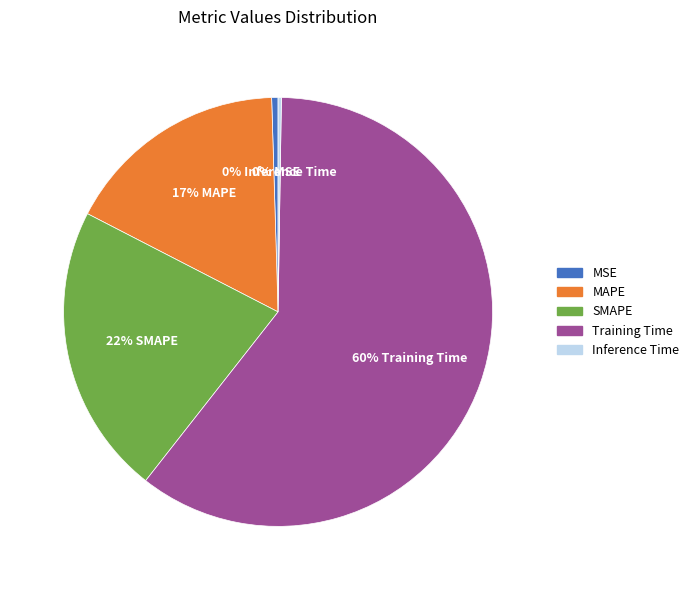

What is the ratio of the value at MAPE to the value at Training Time?

0.3